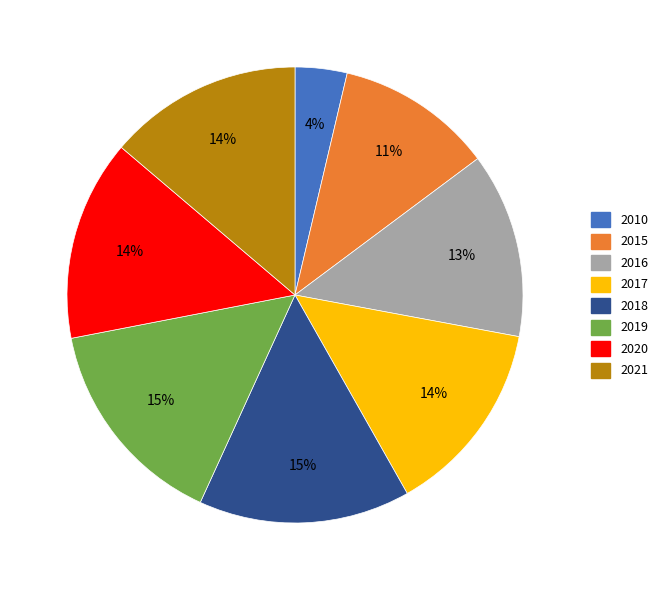

To the nearest percent, what portion does 2019 represent?

15%